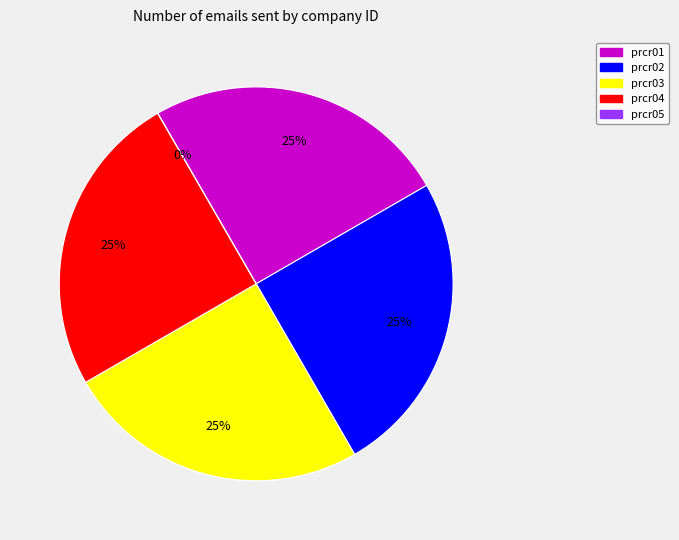

Does prcr04 account for over 50% of the chart?

No